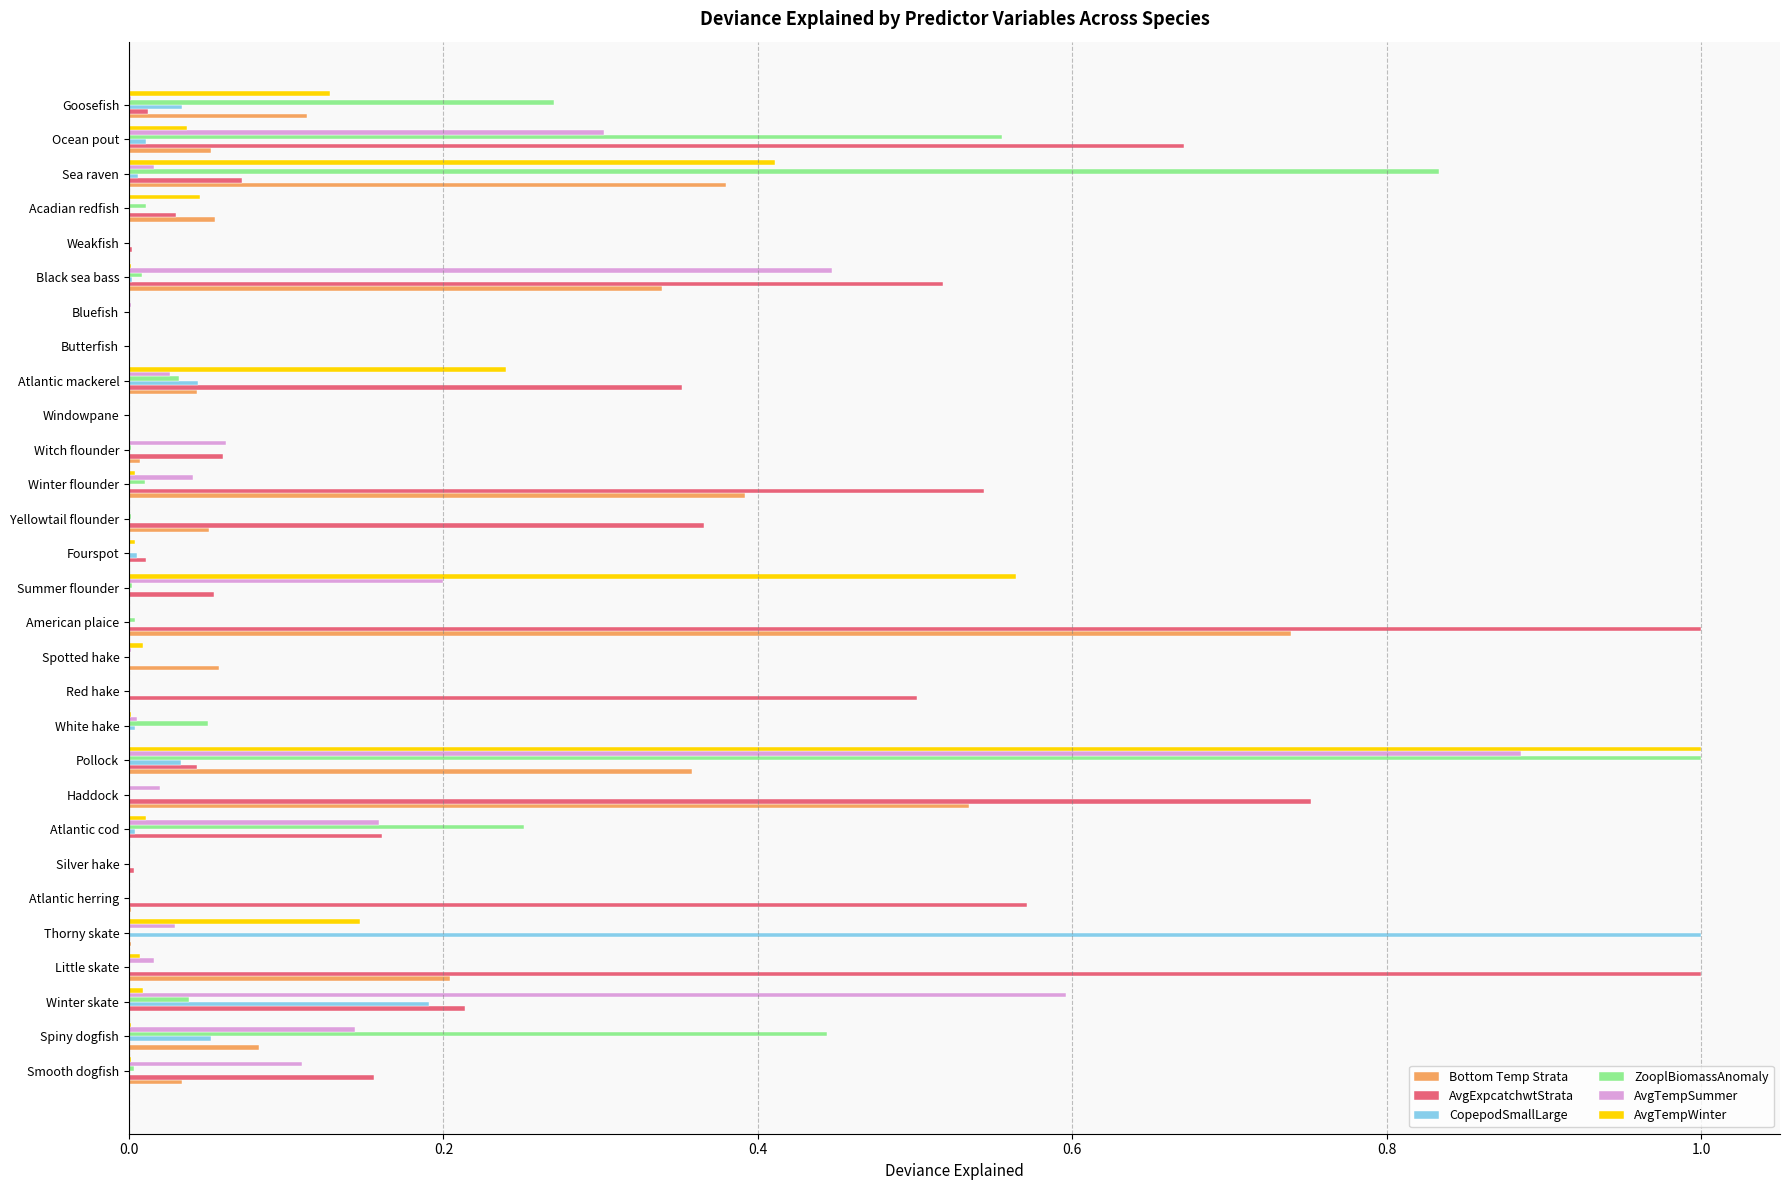

Which series changed the most between Haddock and Weakfish?

AvgExpcatchwtStrata